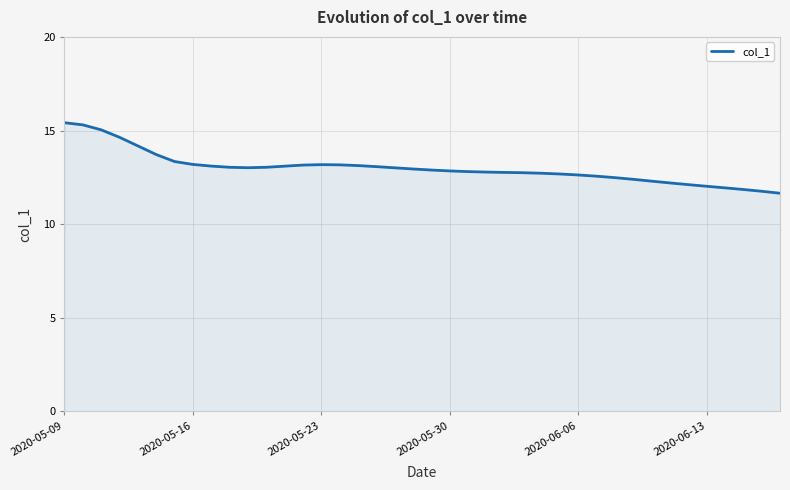

What is the sum of all values?

519.8